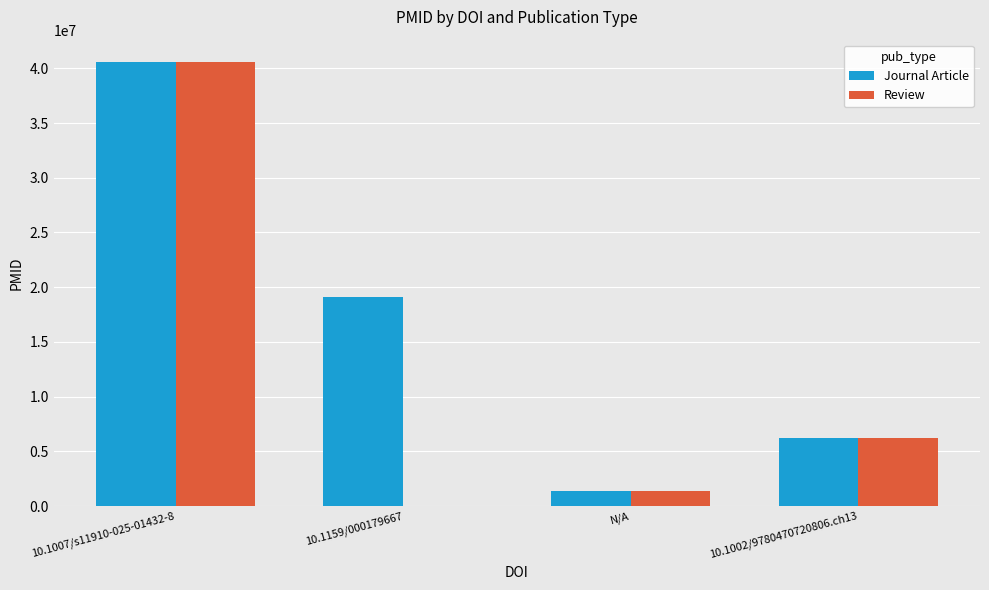

Between 10.1159/000179667 and N/A, which series saw the biggest shift?

Journal Article